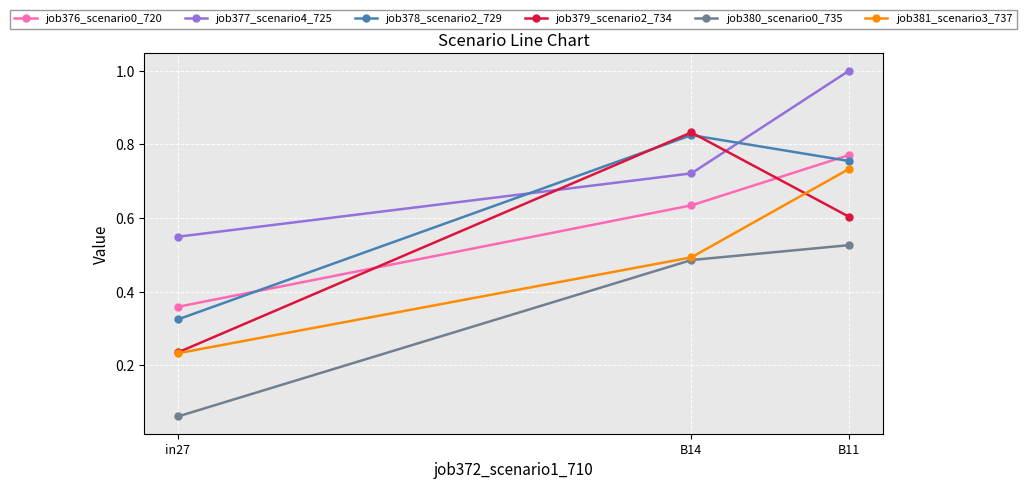

Rank the categories by job380_scenario0_735 value from highest to lowest.

B11, B14, in27